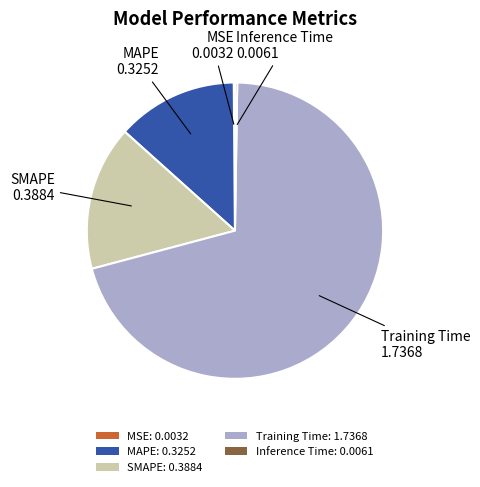

Between MAPE: 0.3252 and Training Time: 1.7368, which is larger?

Training Time: 1.7368